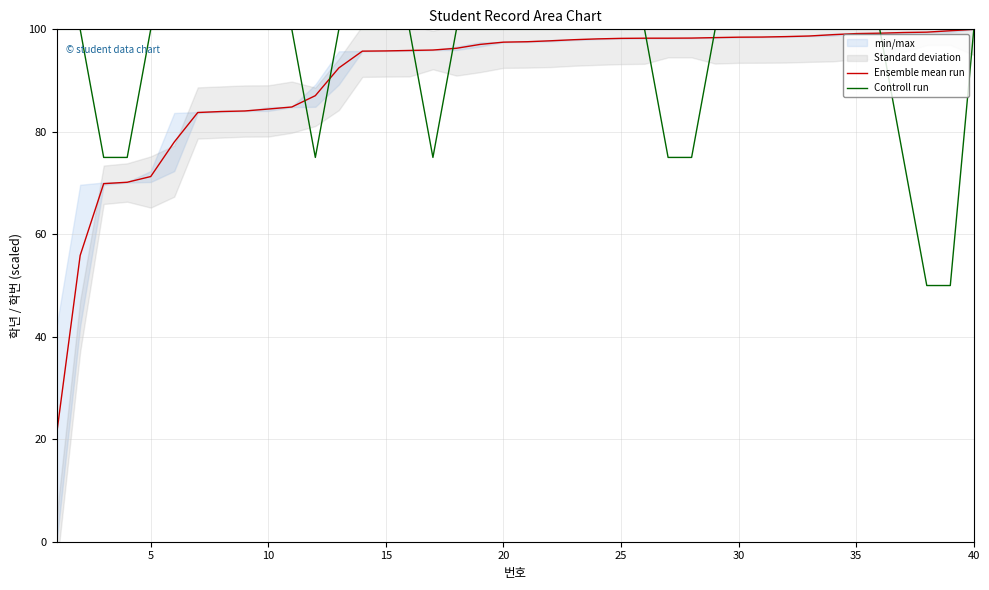

After their last crossing, which series has the higher values: Ensemble mean run or Controll run?

Controll run